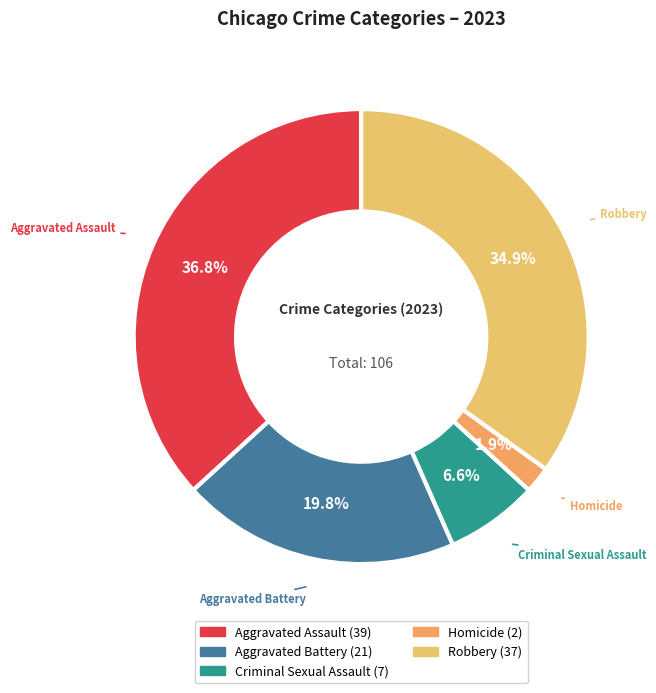

To the nearest percent, what percentage of the pie is Aggravated Assault?

37%